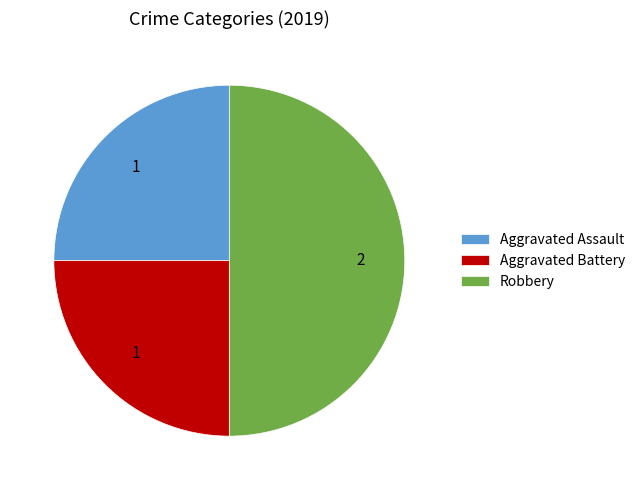

Count the number of slices in the pie.

3